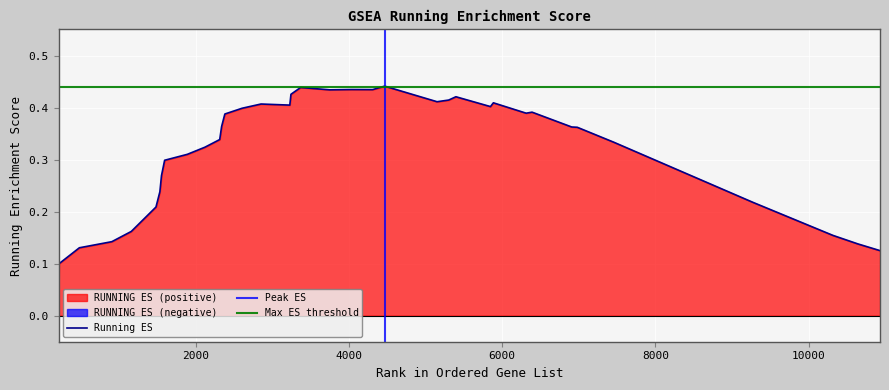

What is the sum of the values at 5303 and 6981?

0.8